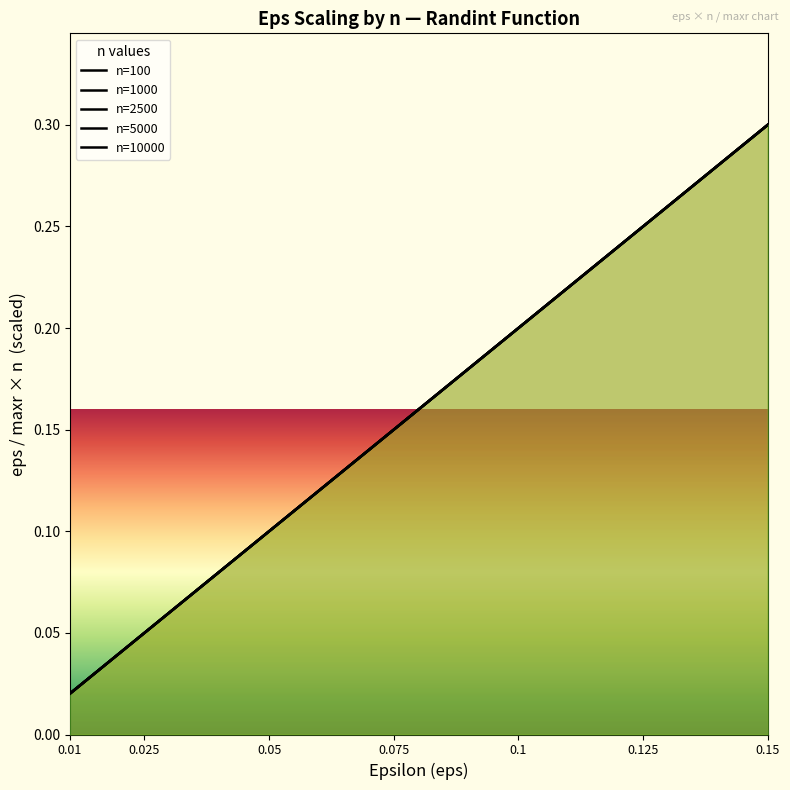

What is the average value of the n=5000 series?

0.2